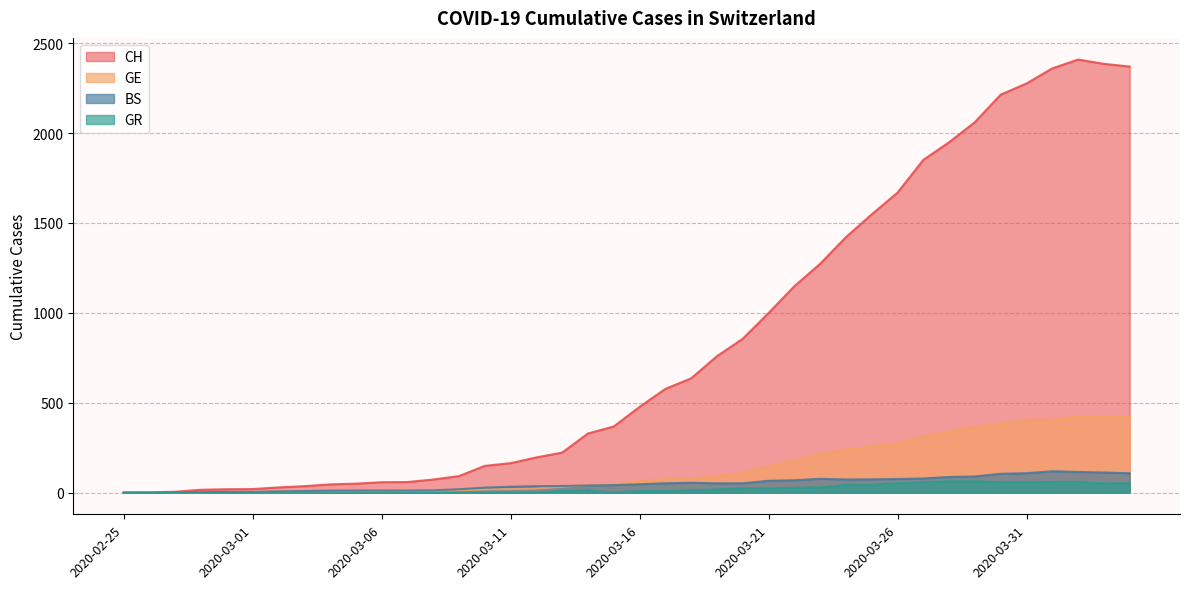

At how many categories does at least one series exceed 1015?

14